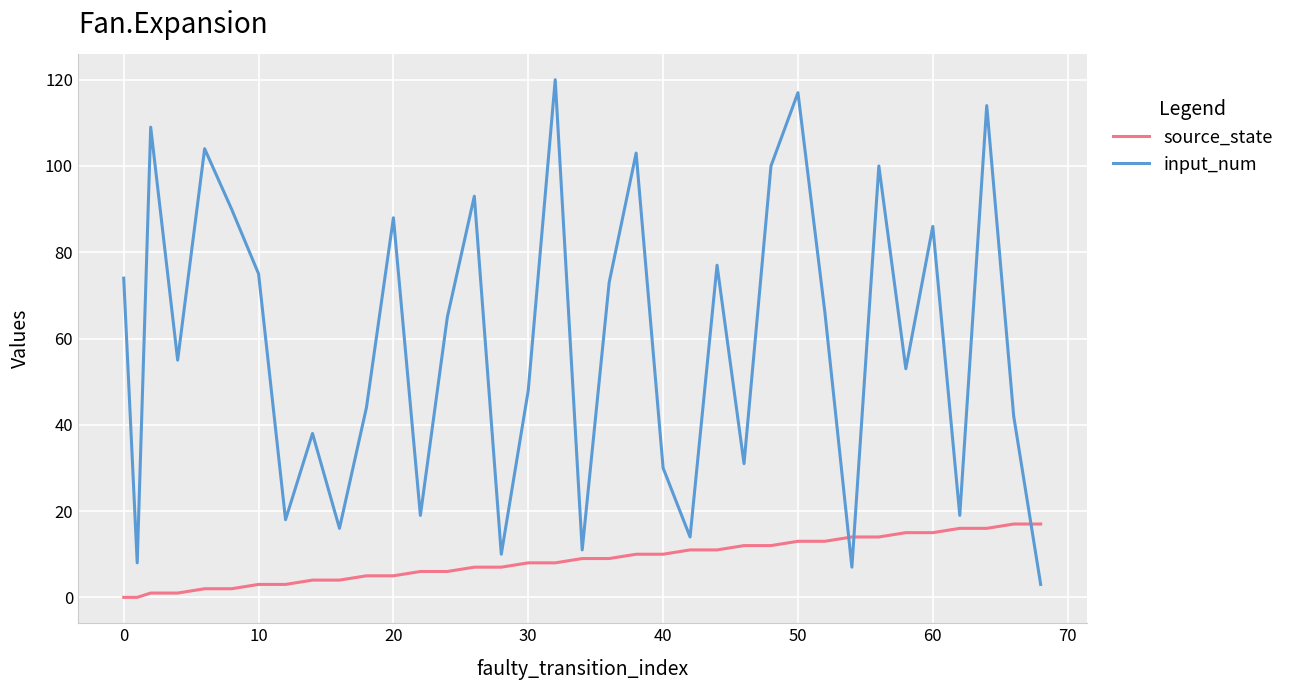

Which series has the widest spread of values?

input_num